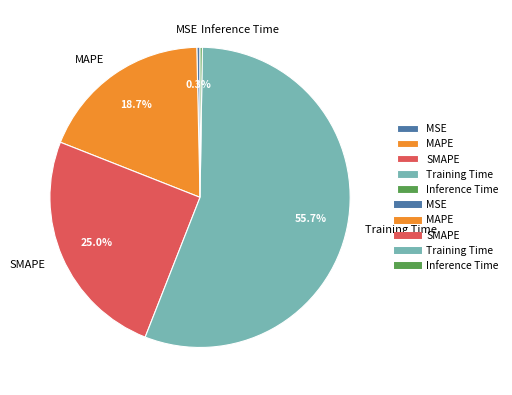

Is Training Time the majority of the pie?

Yes